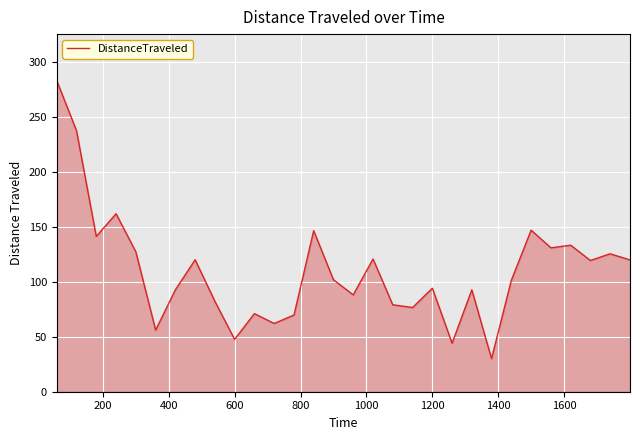

What is the minimum value shown in the chart?

30.1